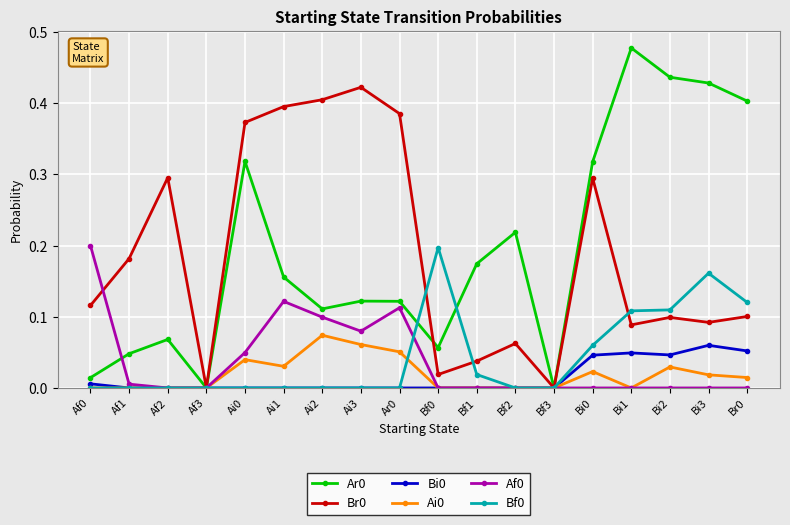

The value of Ai0 at Af1 is 0.0. True or false?

True